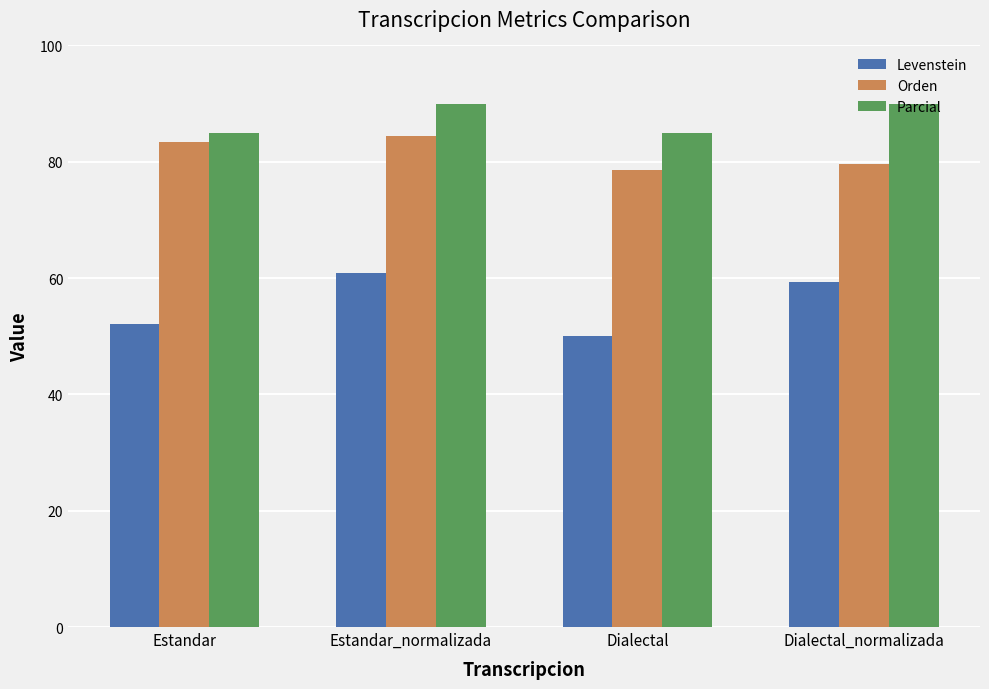

What is the difference between the maximum and second lowest values in the Parcial series?

4.9